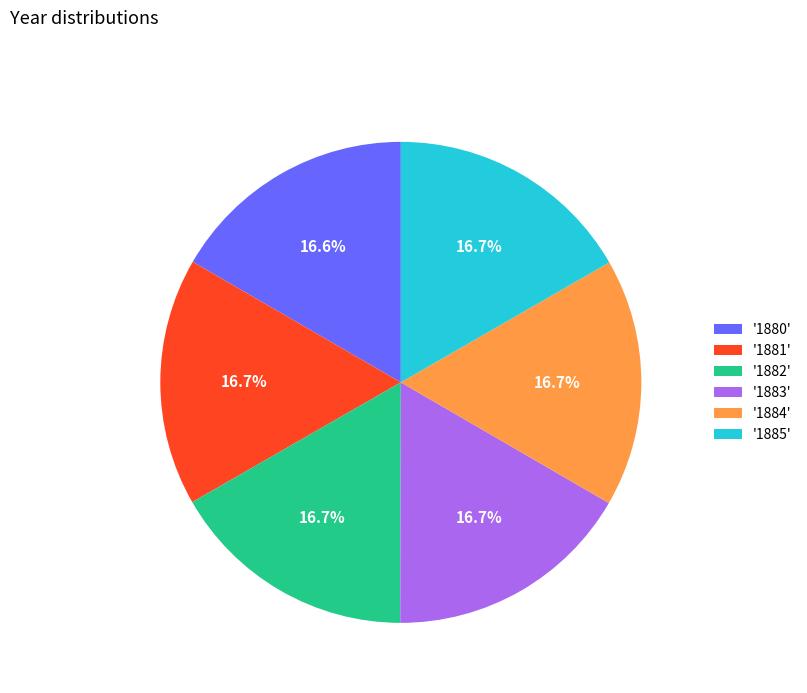

Does any single category account for the majority?

No